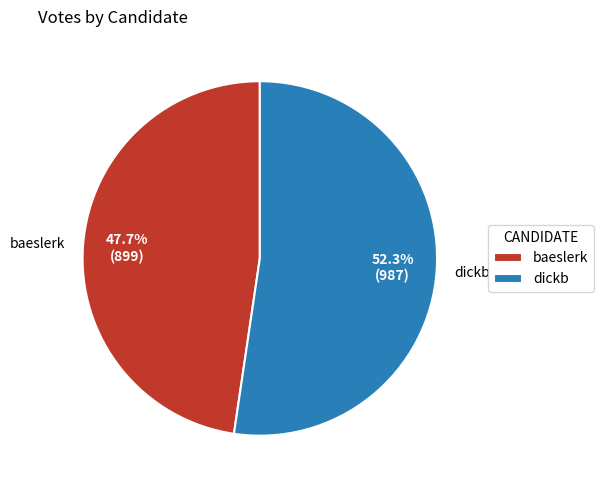

Rank the categories by value from lowest to highest.

baeslerk, dickb